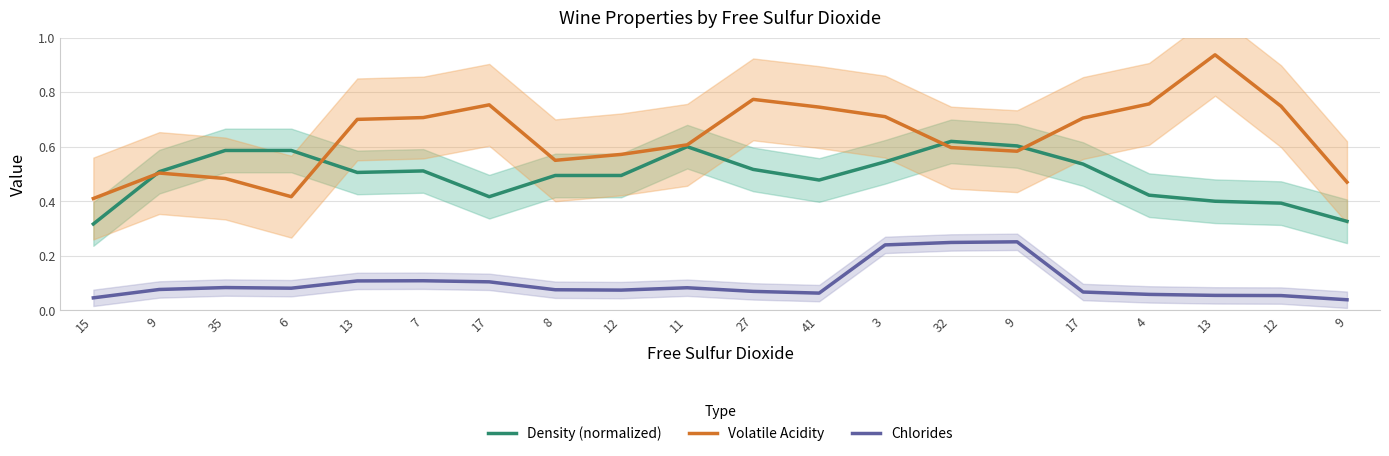

At which label does Density (normalized) reach its minimum?

15